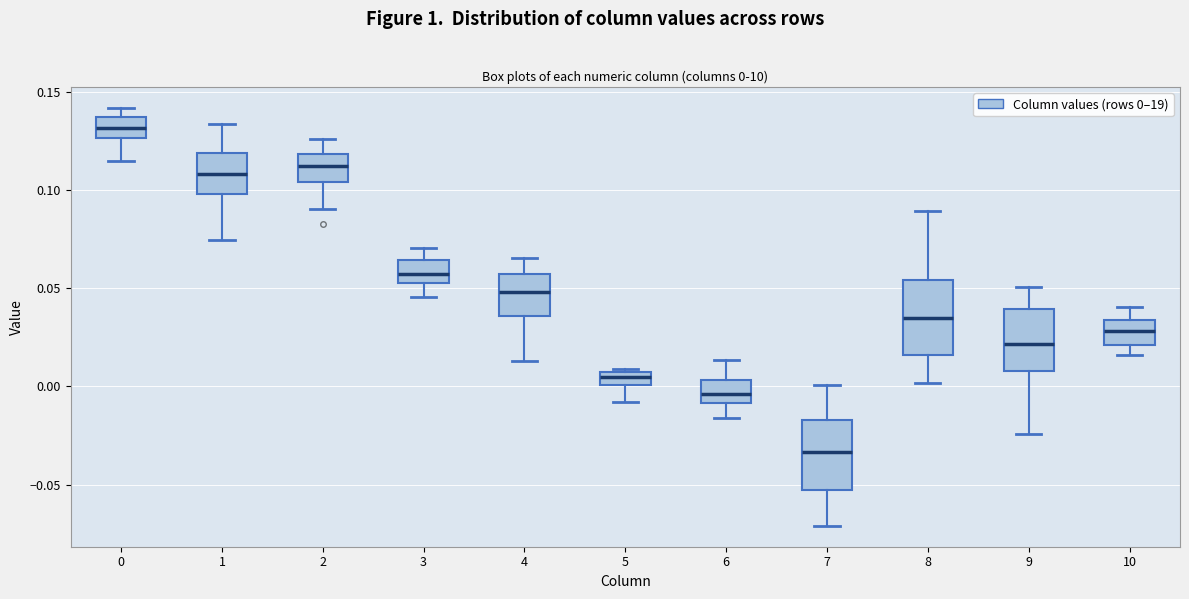

Which box has the lowest median line?

7